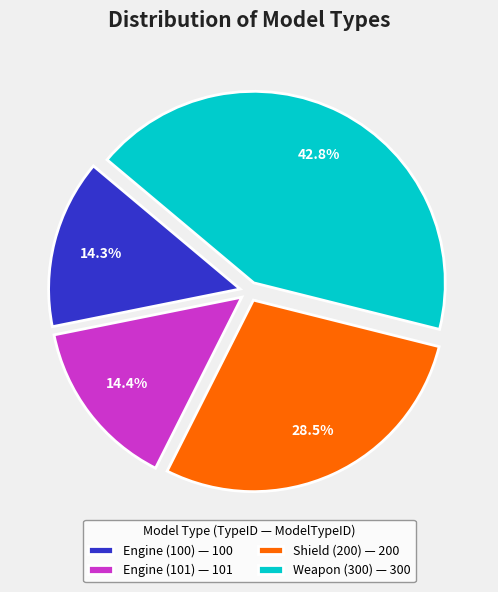

To the nearest percent, what is the combined percentage of Shield (200) and Engine (100)?

43%